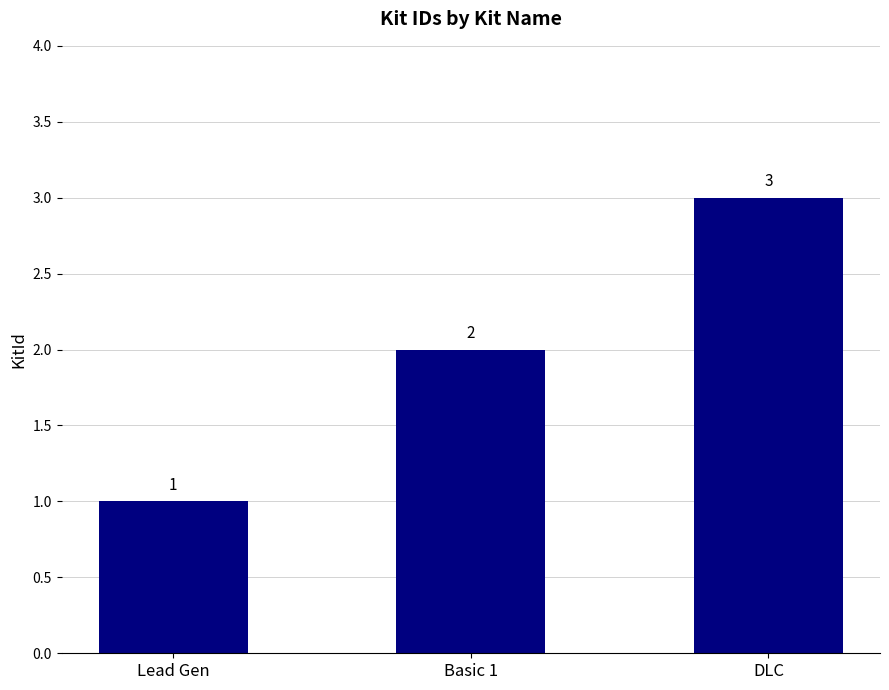

True or false: the data shows 3 at DLC.

True